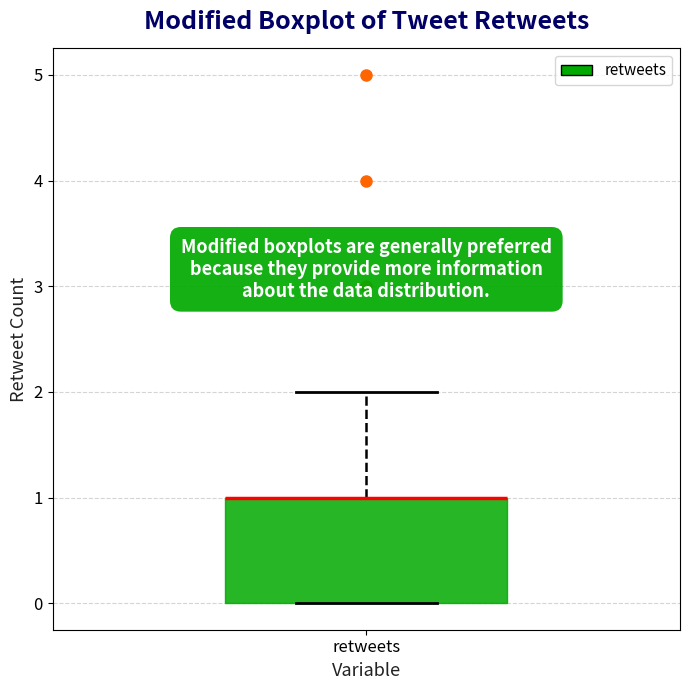

Where is the lower edge of the box for retweets on the y-axis? The values are not printed on the chart, so give them approximately, as read against the axis.

0